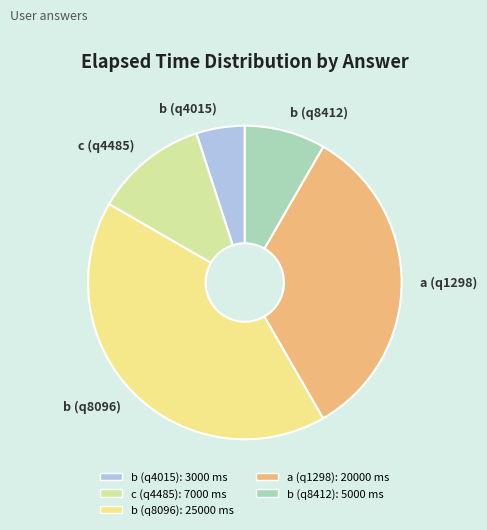

Which has a higher value, a (q1298) or b (q8412)?

a (q1298)